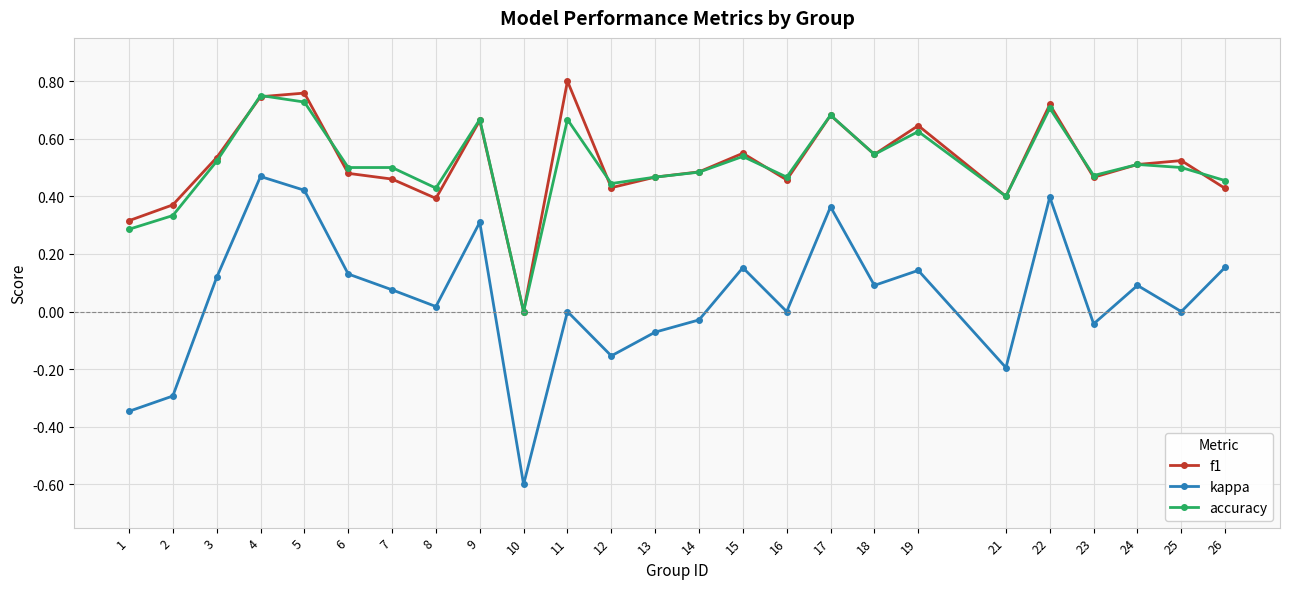

In kappa, how many points are higher than both neighbors (excluding endpoints)?

8